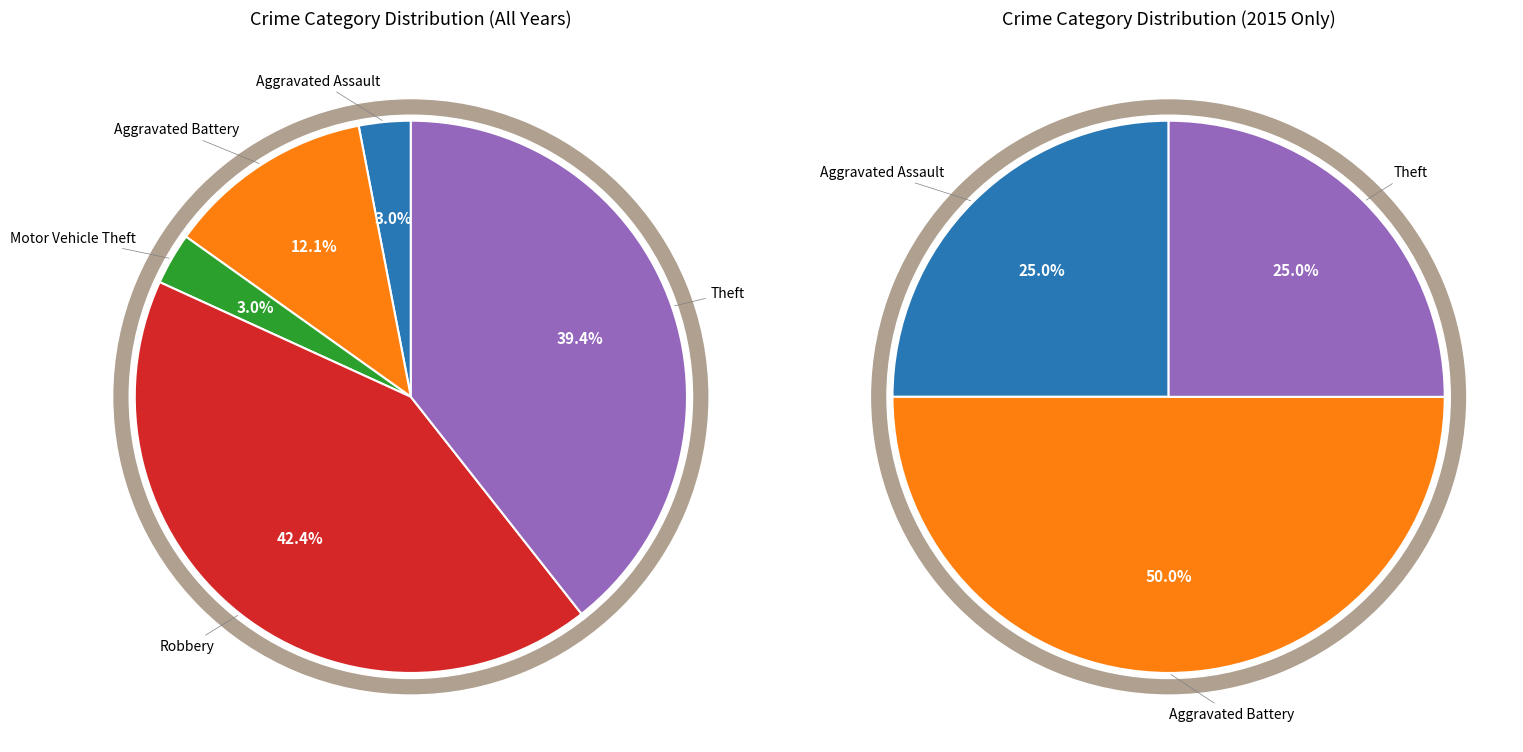

Does Theft represent more than half of the total?

No